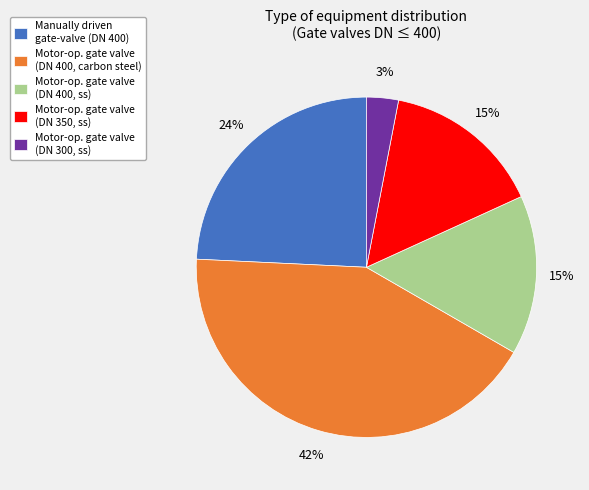

To the nearest percent, what portion does Manually driven gate-valve (DN 400) represent?

24%